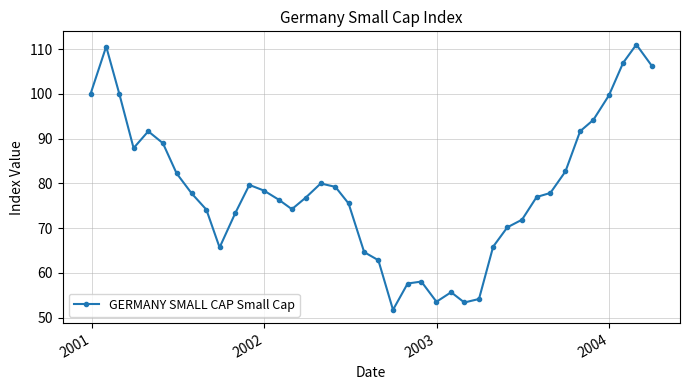

What is the difference between the maximum and second lowest values?

57.6